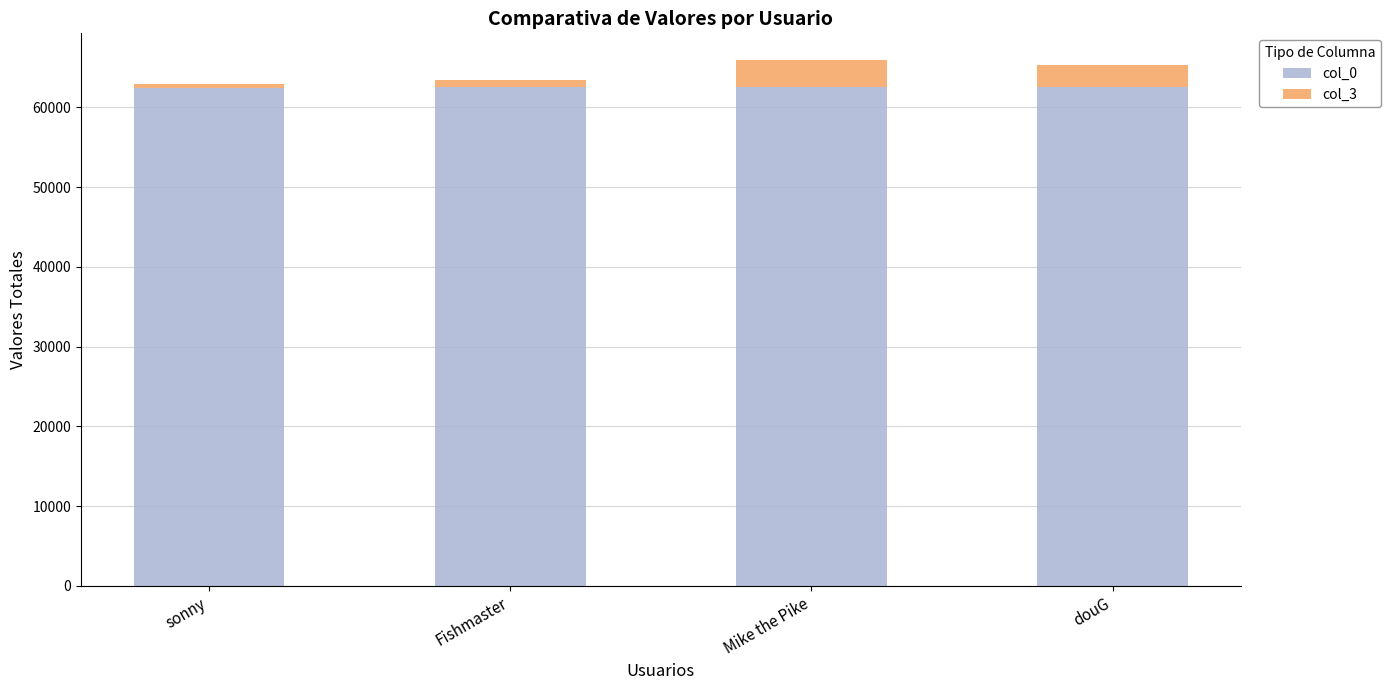

Is it true that col_0 equals 92041 at douG?

False